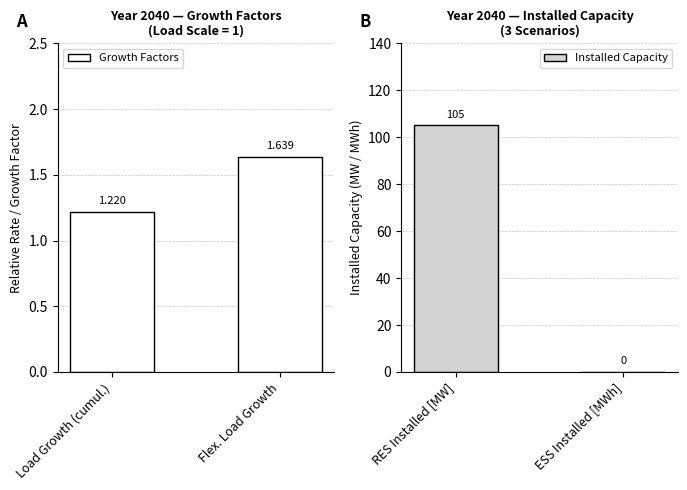

The Installed Capacity series shows 105 at RES Installed [MW]. True or false?

True